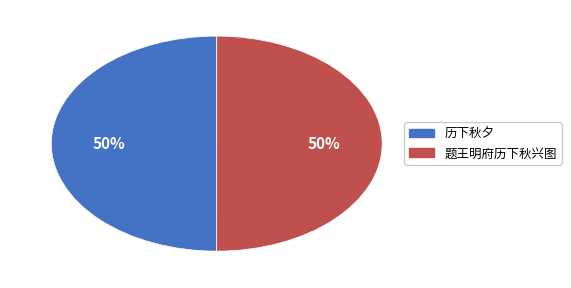

Is the sum of 历下秋夕 and 题王明府历下秋兴图 greater than half?

Yes